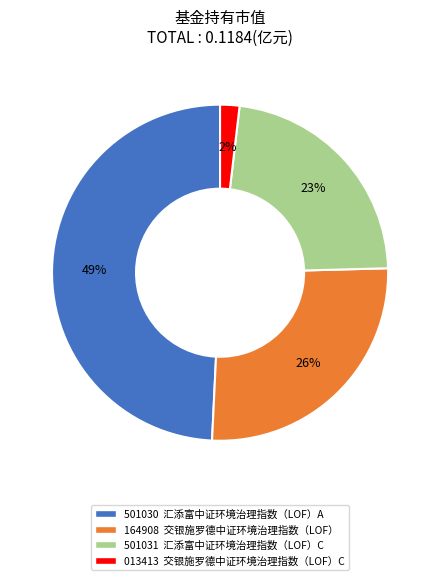

To the nearest percent, what is the average slice percentage?

25%